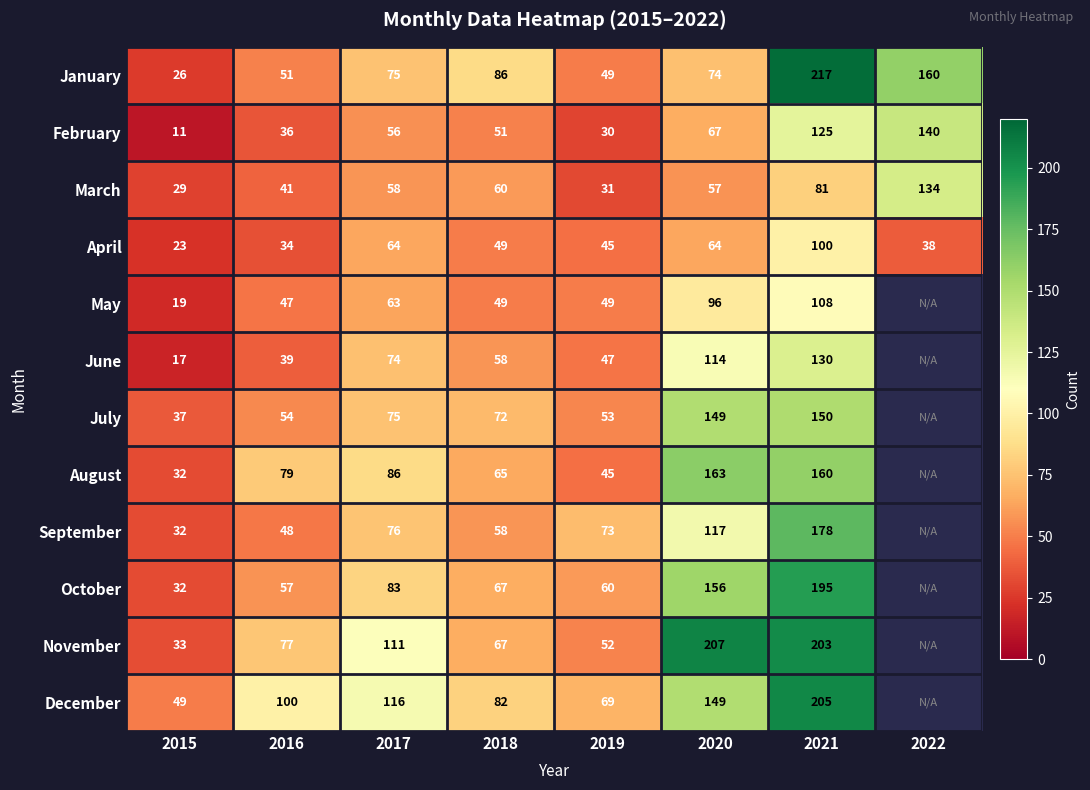

Between 2017 and 2020, which series saw the biggest shift?

November